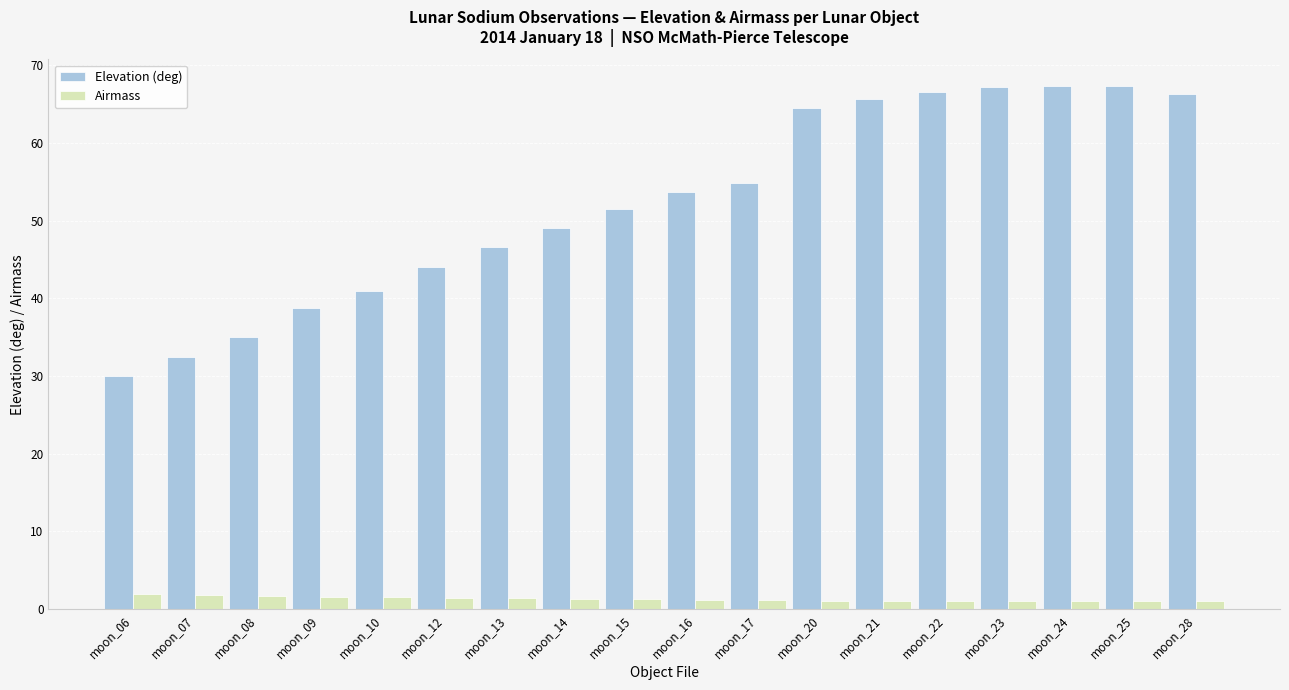

Which series has the largest total across all categories?

Elevation (deg)